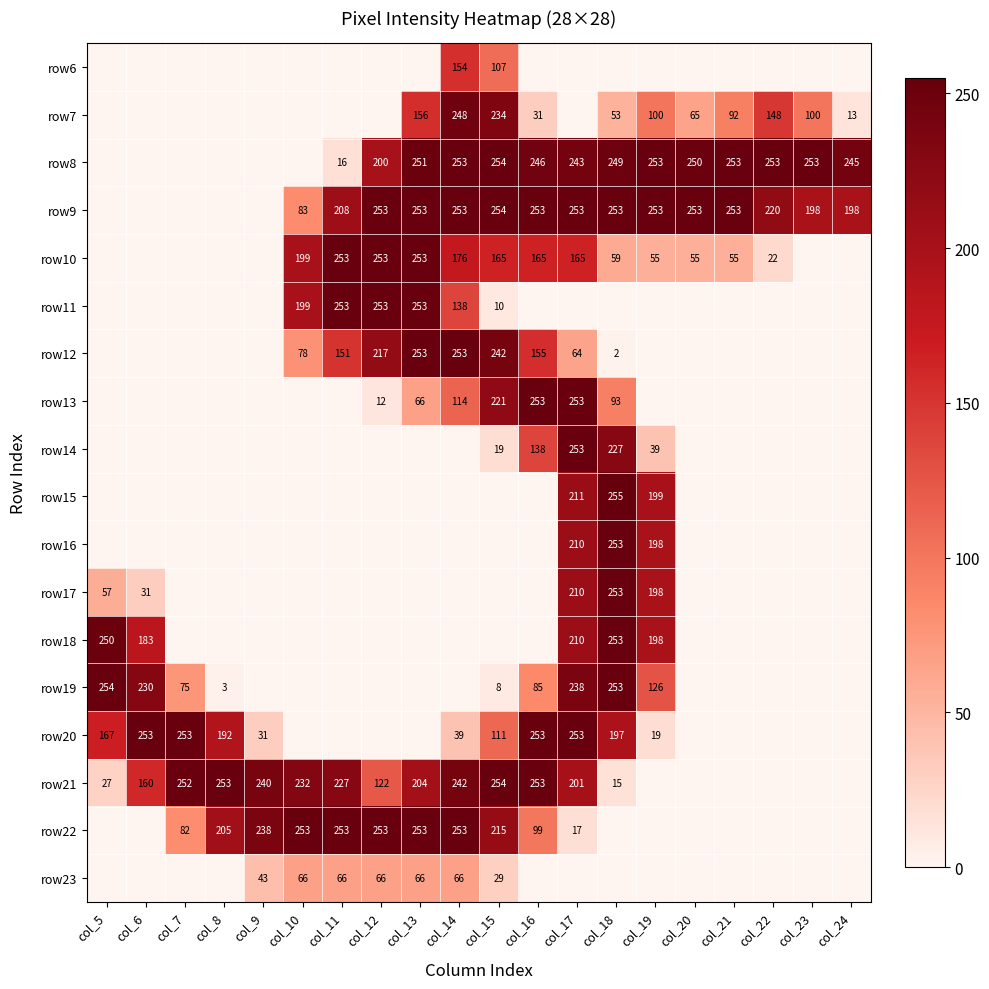

The value of row18 at col_5 is 250. True or false?

True